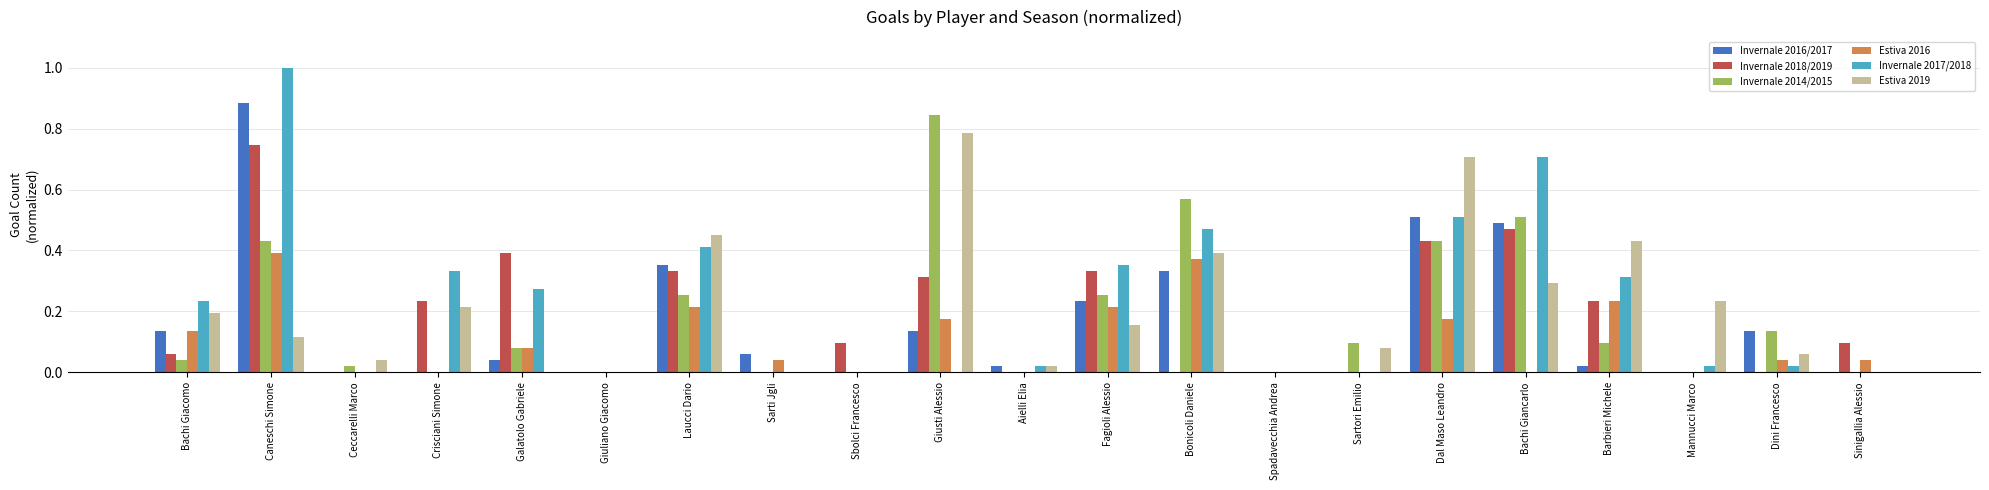

Is the value of Estiva 2016 at Fagioli Alessio greater than the value of Invernale 2017/2018 at Galatolo Gabriele?

No